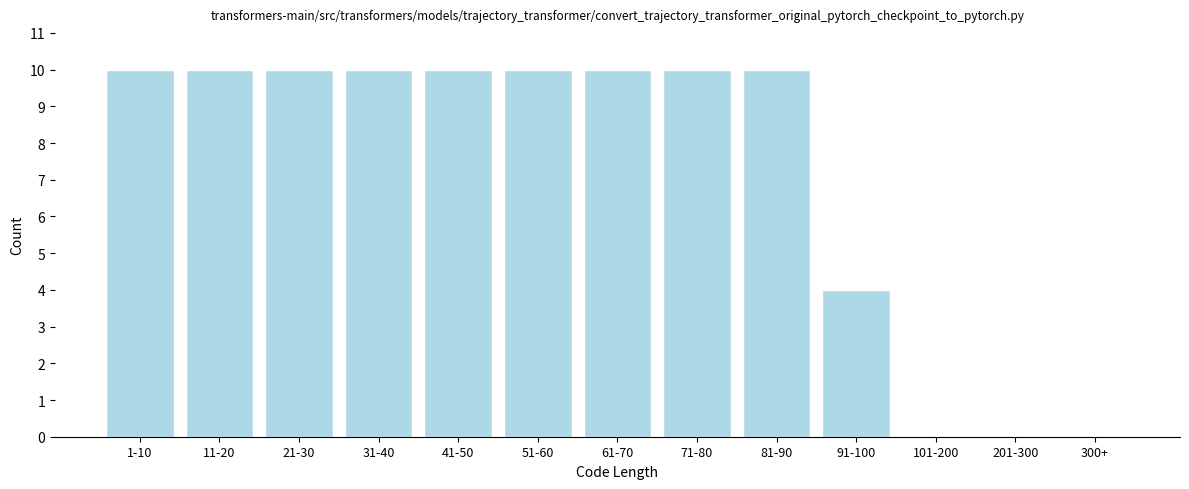

Reading left to right, transcribe all the data shown in this chart.

1-10=10	11-20=10	21-30=10	31-40=10	41-50=10	51-60=10	61-70=10	71-80=10	81-90=10	91-100=4	101-200=0	201-300=0	300+=0